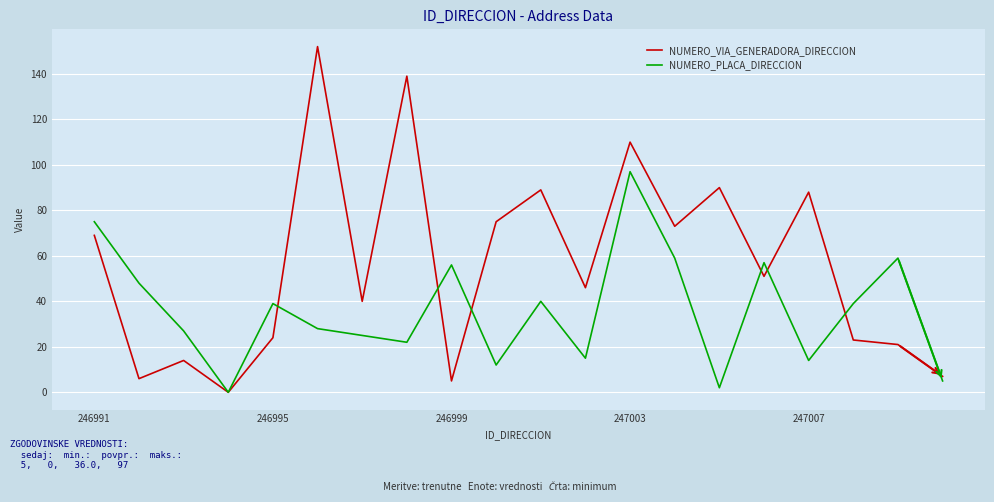

Which series has the largest total across all categories?

NUMERO_VIA_GENERADORA_DIRECCION